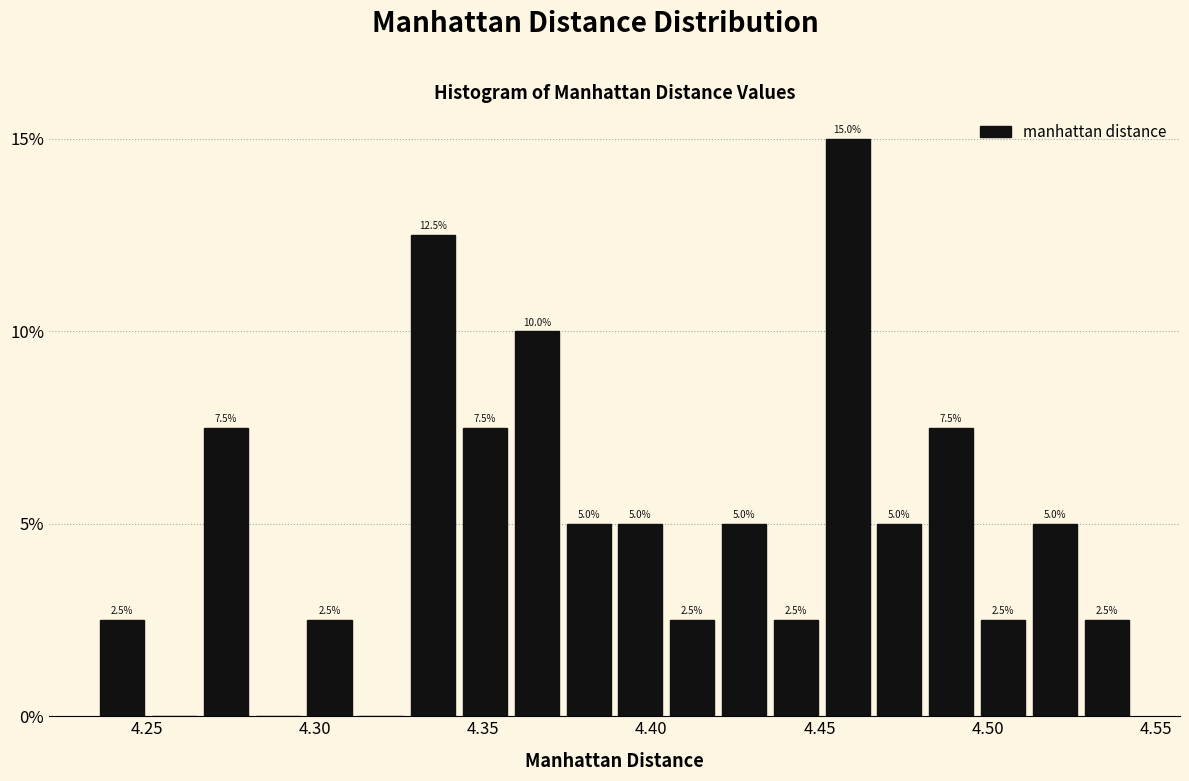

Around what value on the x-axis is the tallest bar? Give the approximate position of its centre, as read against the axis.

4.460